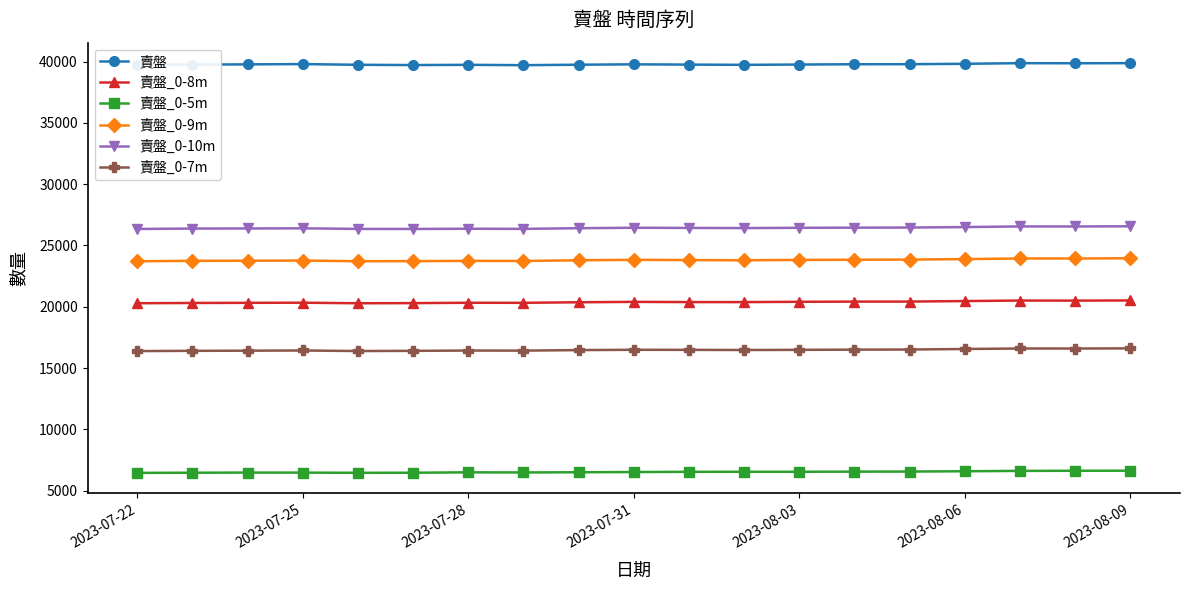

What is the value of the 賣盤_0-7m point at the 11th from the left?

16482